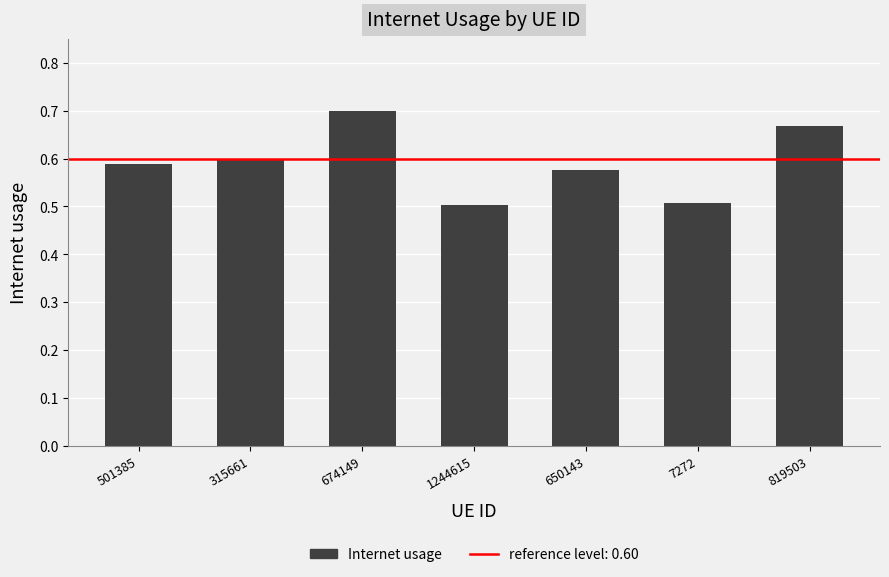

What is the smallest value displayed?

0.5